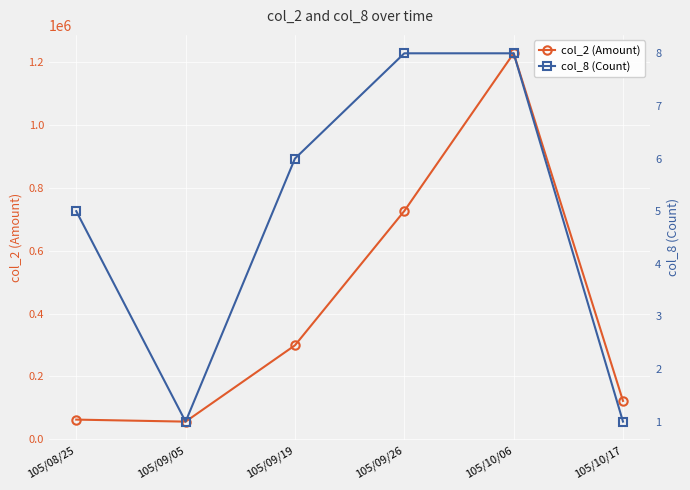

Where does the col_2 (Amount) series first go above 298900?

105/09/26